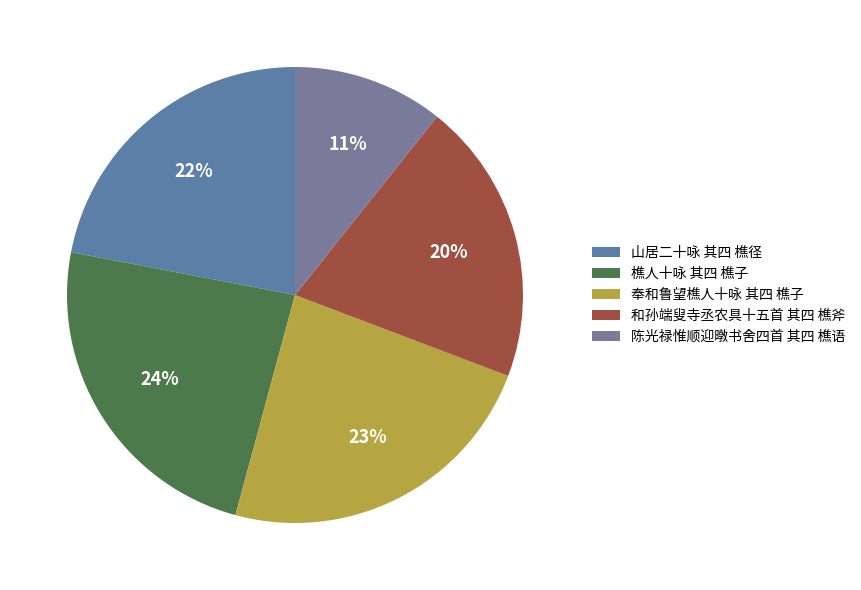

To the nearest percent, what is the average slice percentage?

20%